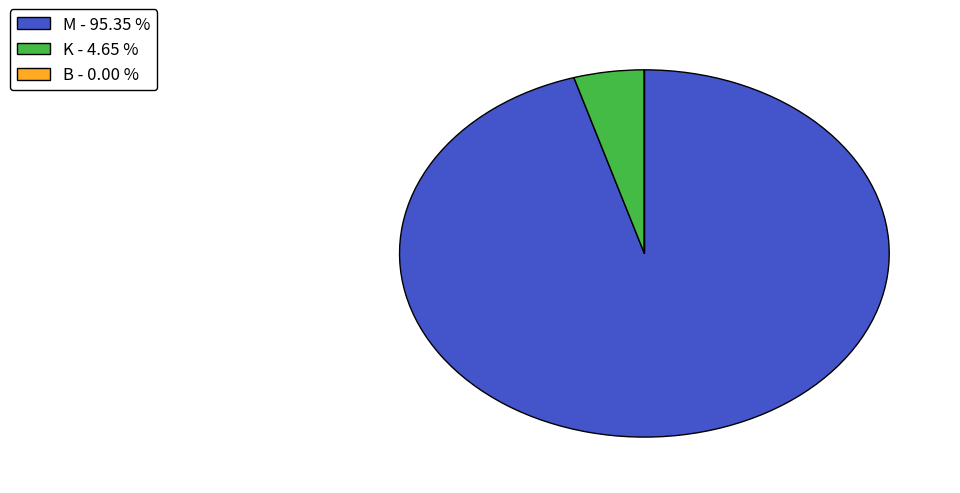

Is there a majority slice in this chart?

Yes